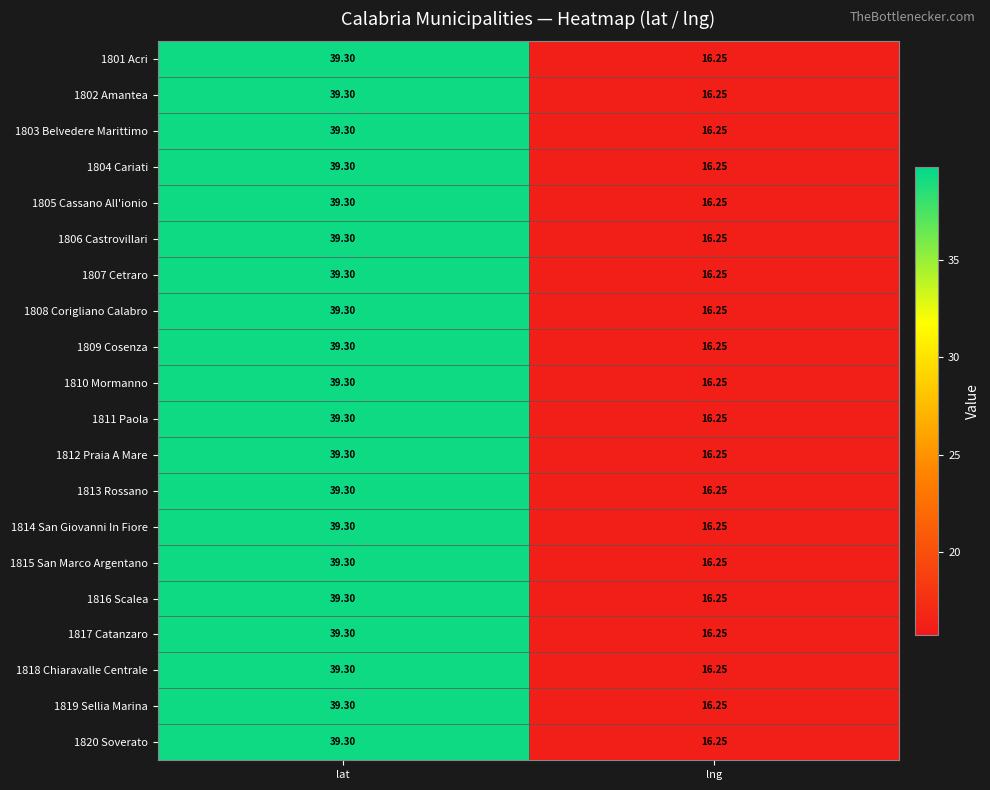

At which label is 1814 San Giovanni In Fiore closest to 27?

lng